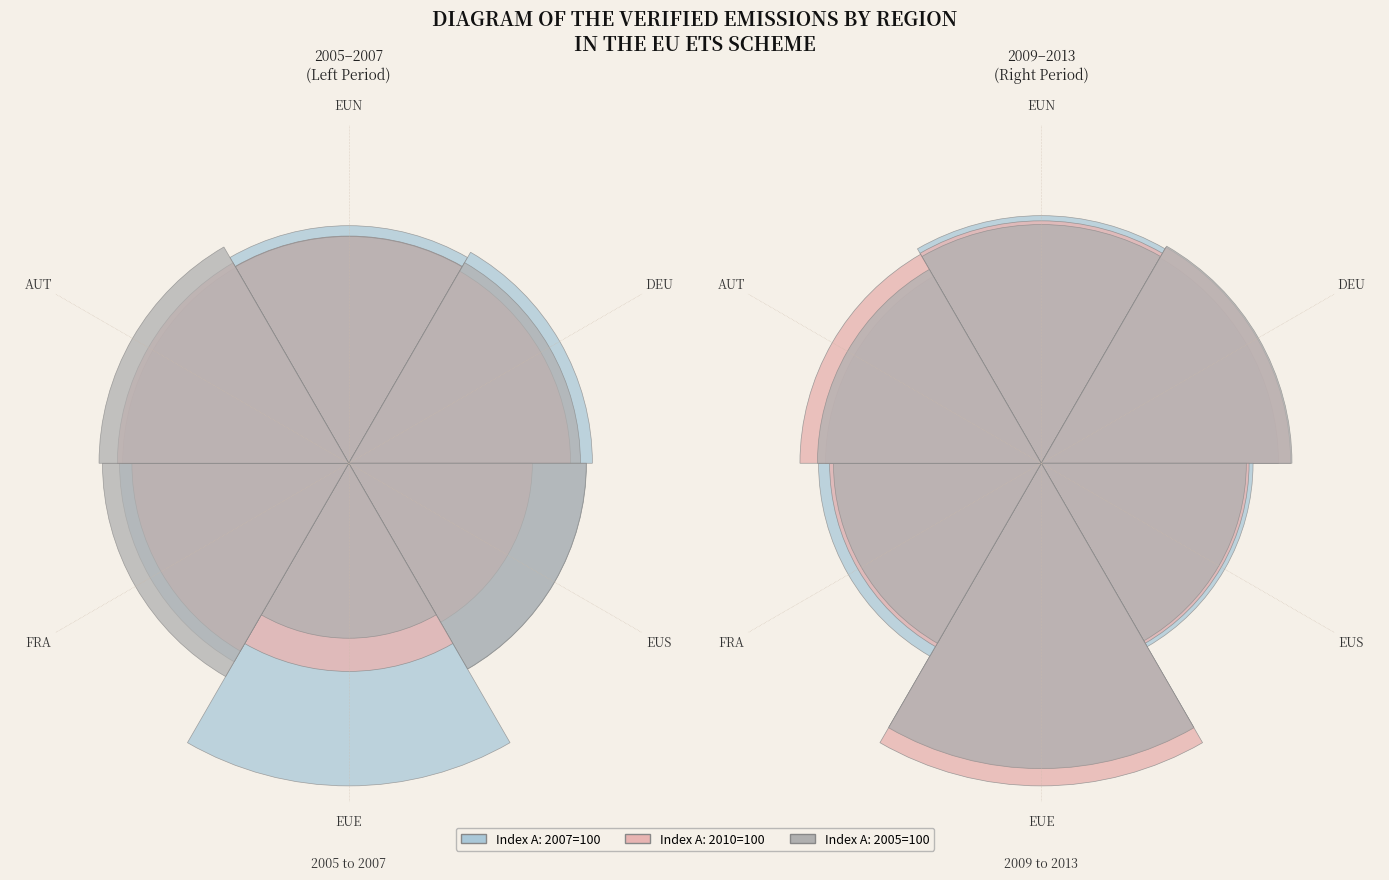

At 4, list the series in order from smallest to largest.

values_A_2010, values_A_2007, values_A_2005